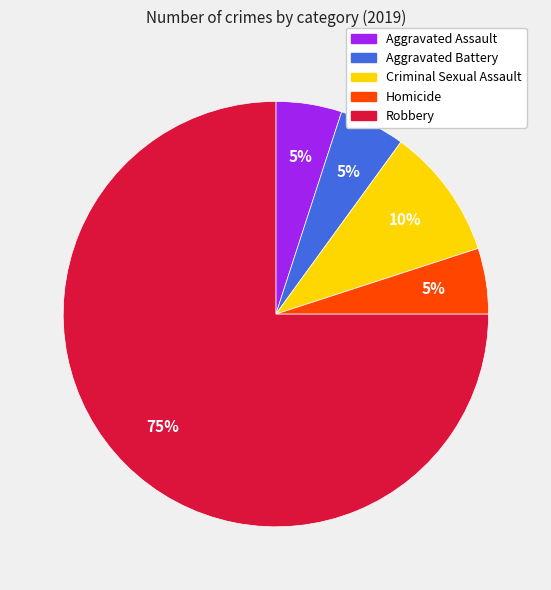

Count the number of slices in the pie.

5